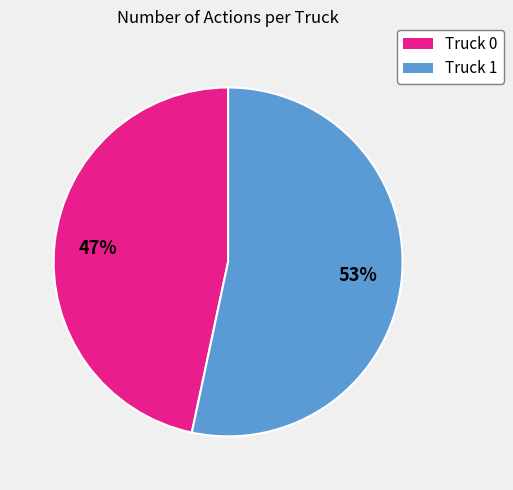

Which has a higher value, Truck 1 or Truck 0?

Truck 1